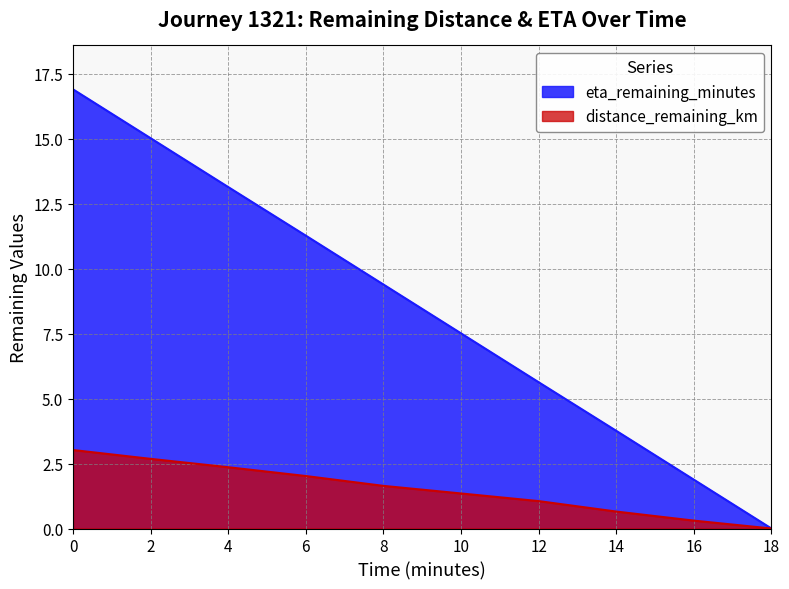

How many values in the eta_remaining_minutes series exceed 9?

5